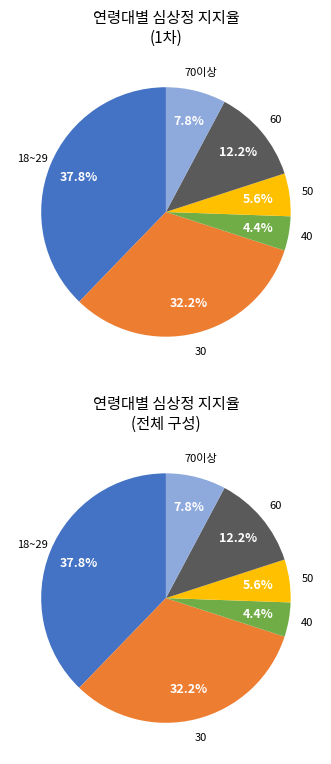

To the nearest percent, what percentage of the pie is 50?

6%